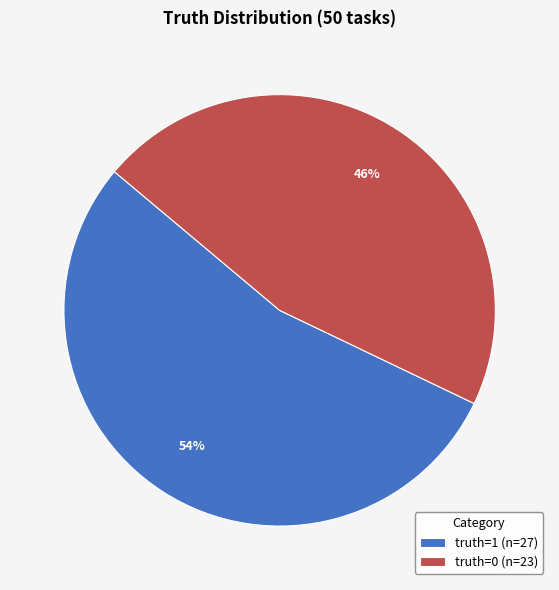

The truth=1 slice represents 66% of the pie. True or false?

False